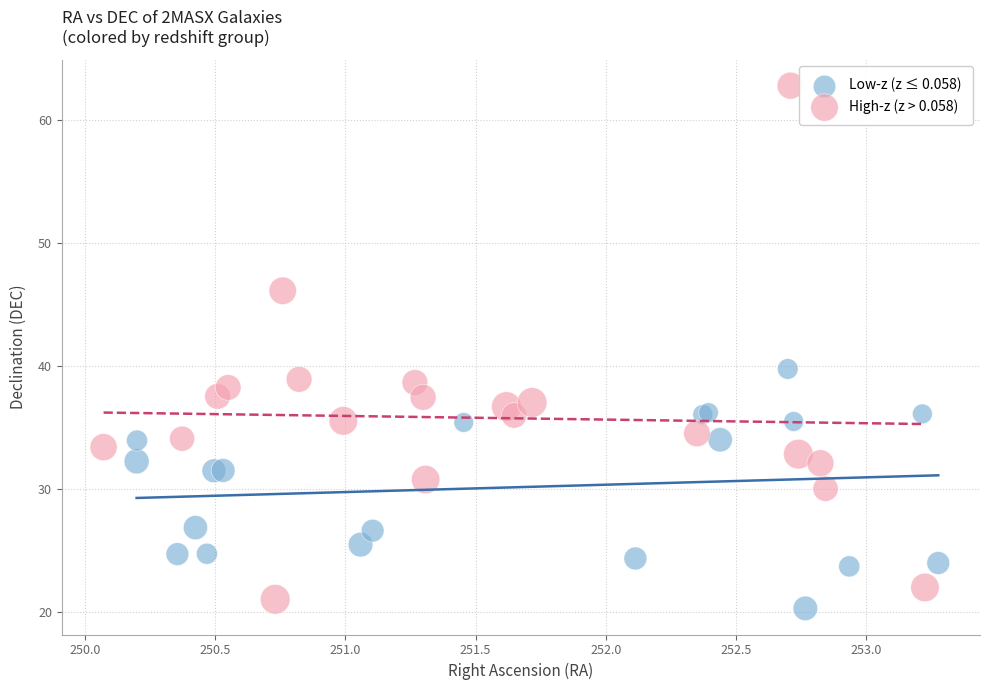

Which series has the widest spread of Y values?

High-z (z > 0.058)